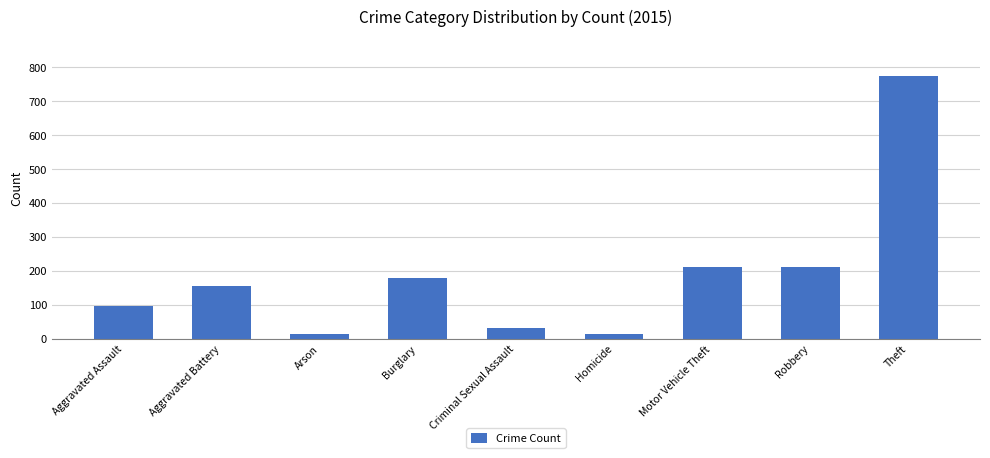

What is the label of the 5th bar from the left?

Criminal Sexual Assault